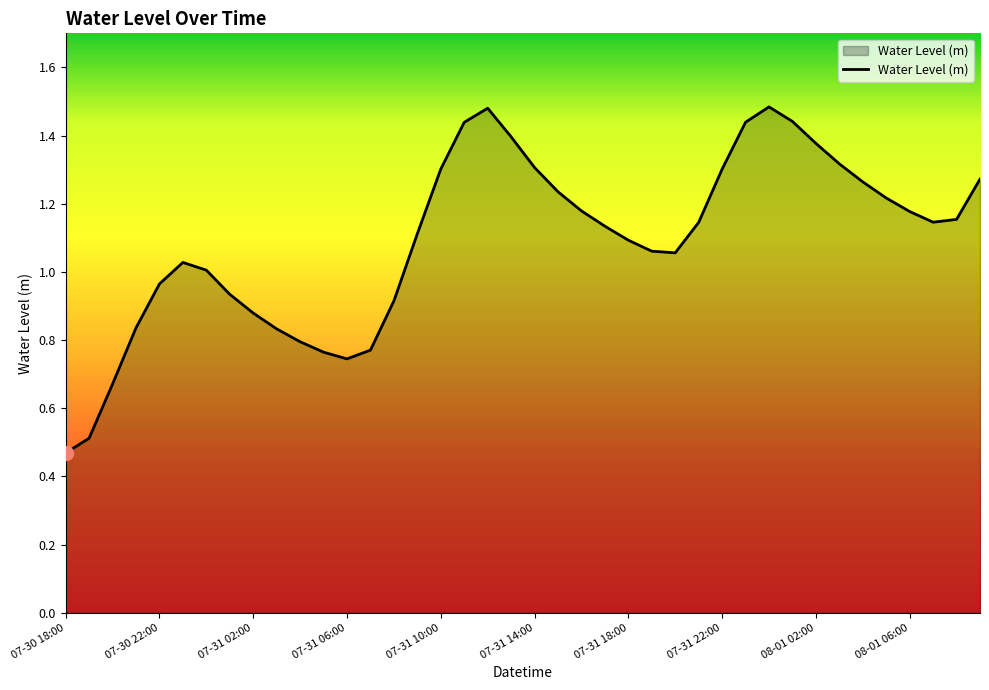

Which category has the lowest value across all series?

07-30 18:00